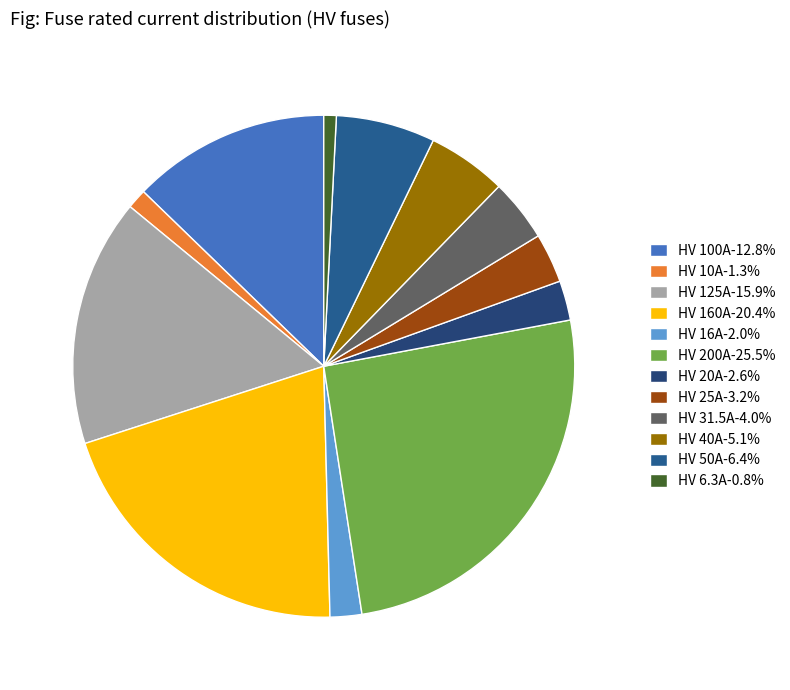

What portion of the pie excludes HV 16A?

98.0%